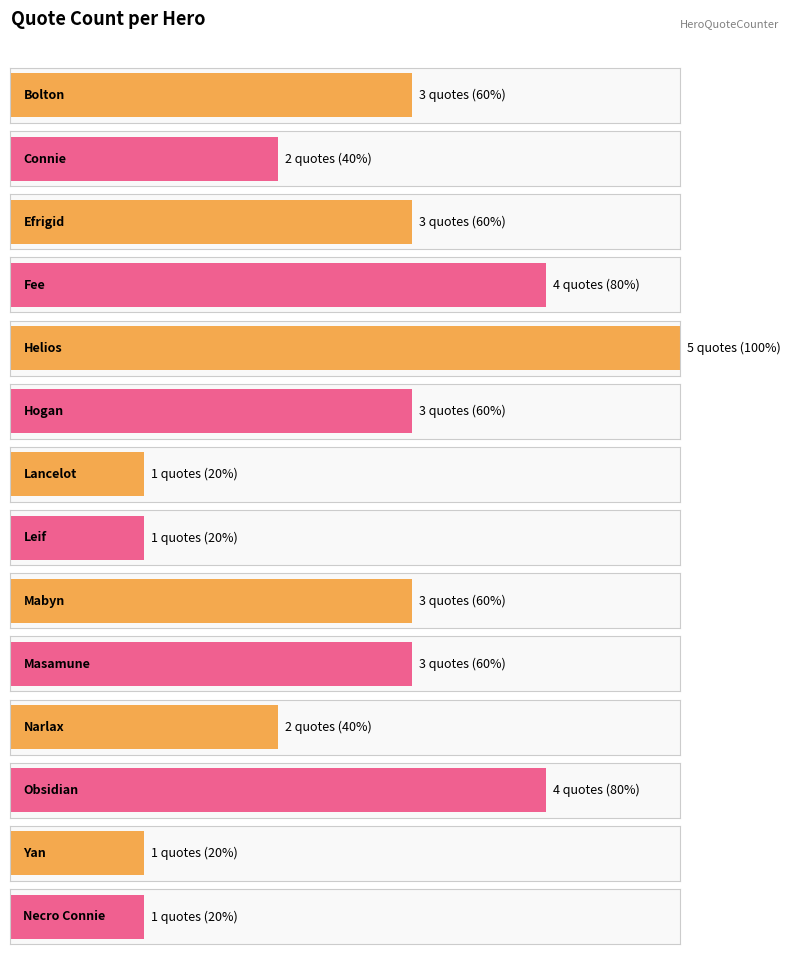

How many bars are there in total?

14